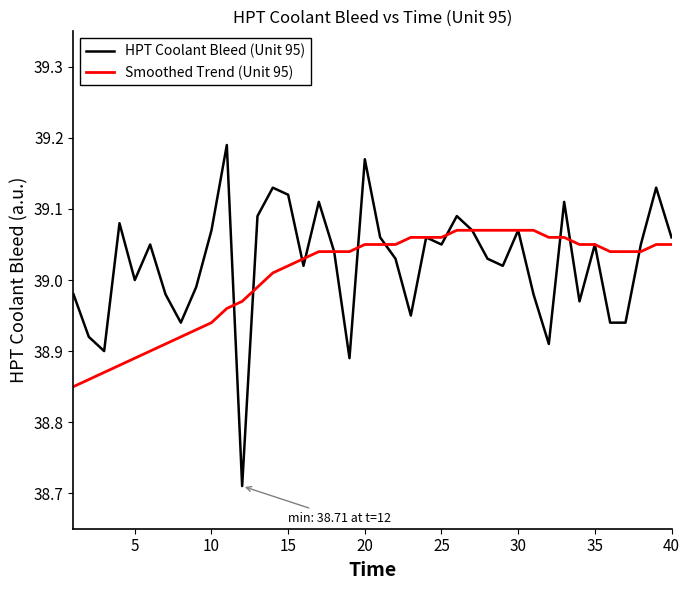

Which series has the largest range (max minus min)?

HPT Coolant Bleed (Unit 95)